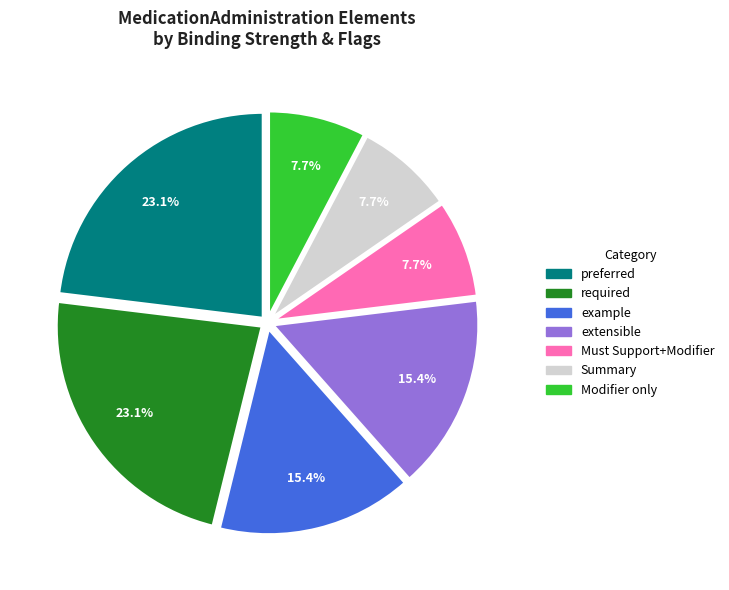

How many segments does this pie chart have?

7